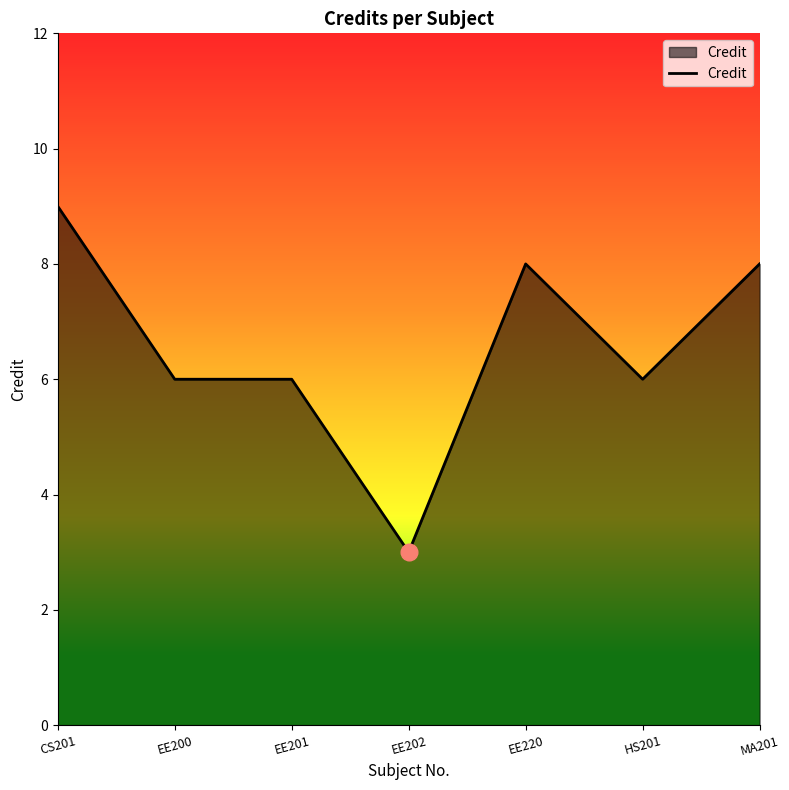

How many values are between 6 and 8?

5